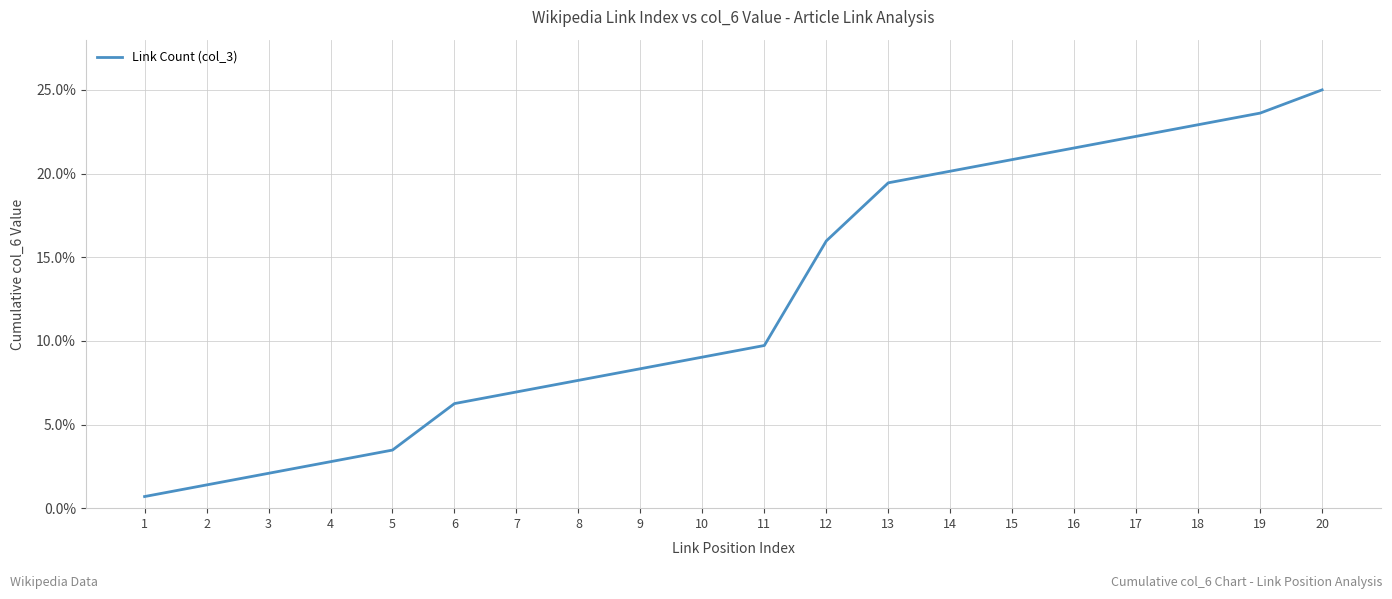

True or false: the data has more than 1 interior local peaks.

False